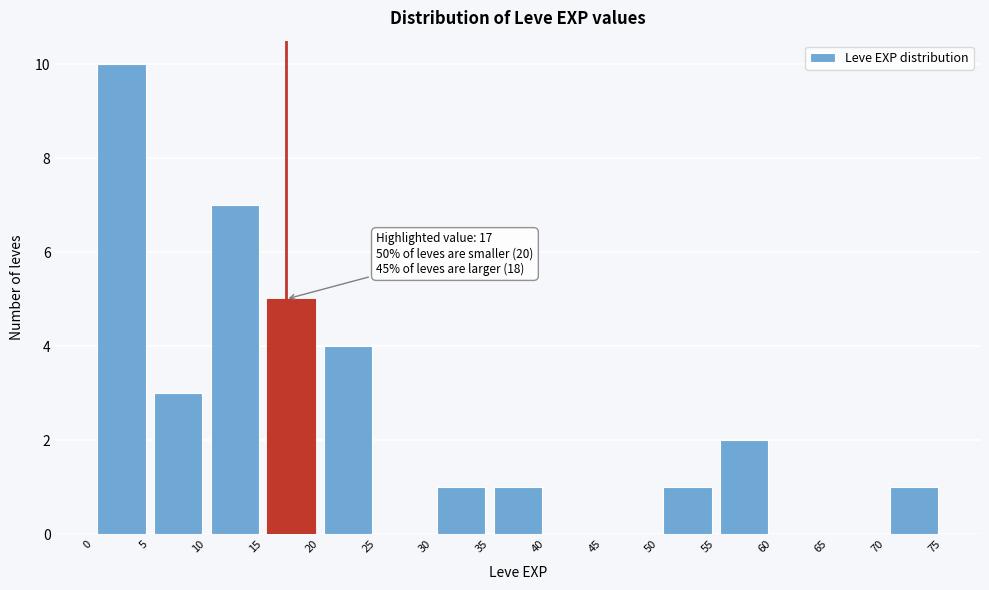

Over which range of the x-axis is the bar tallest?

0 to 5